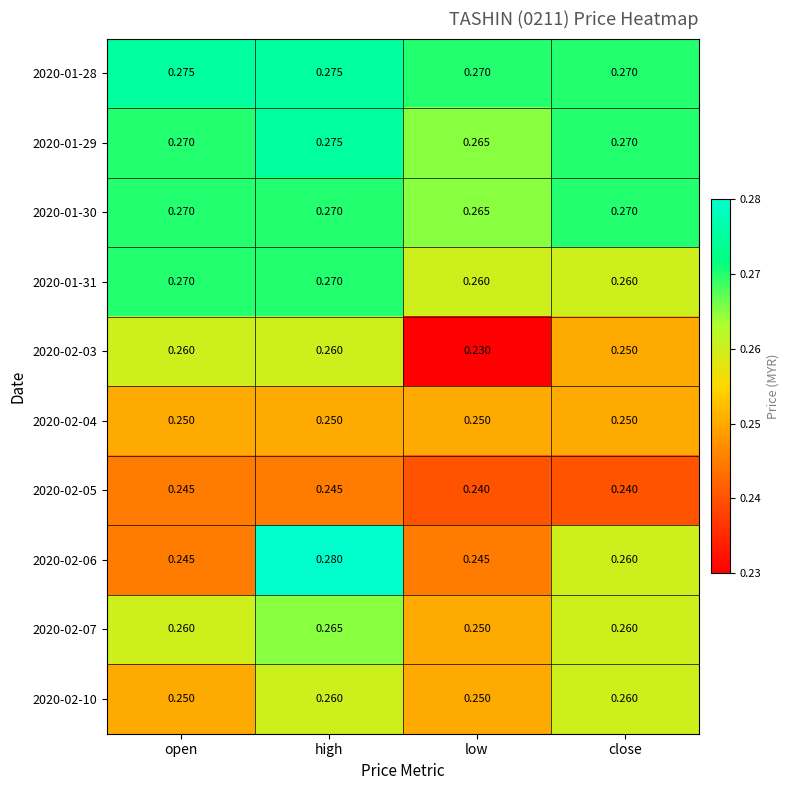

At which label does 2020-02-07 reach its minimum?

low